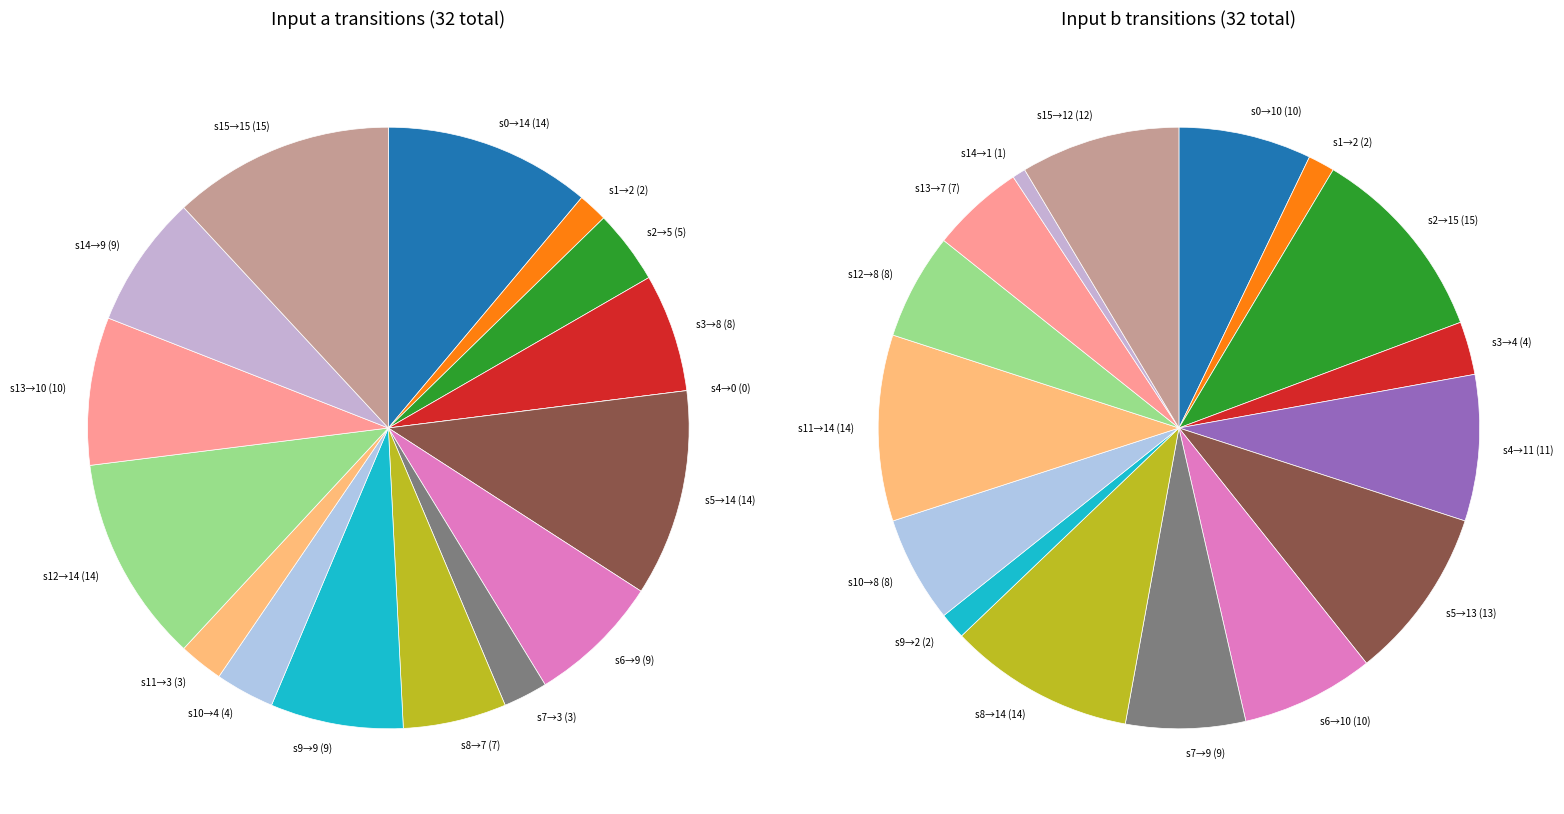

Count the number of slices in the pie.

16